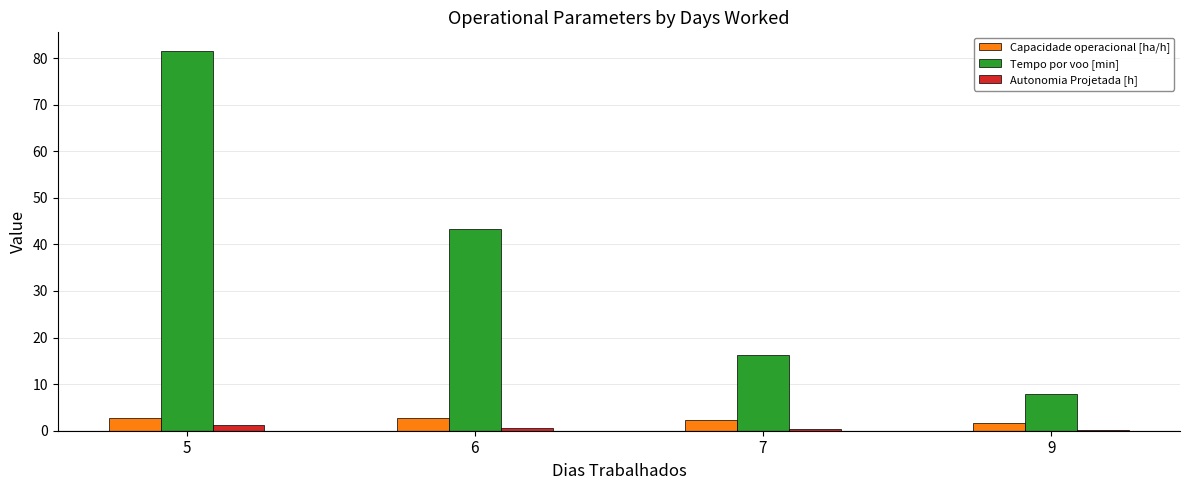

Is the value of Tempo por voo [min] at 9 greater than the value of Capacidade operacional [ha/h] at 5?

Yes